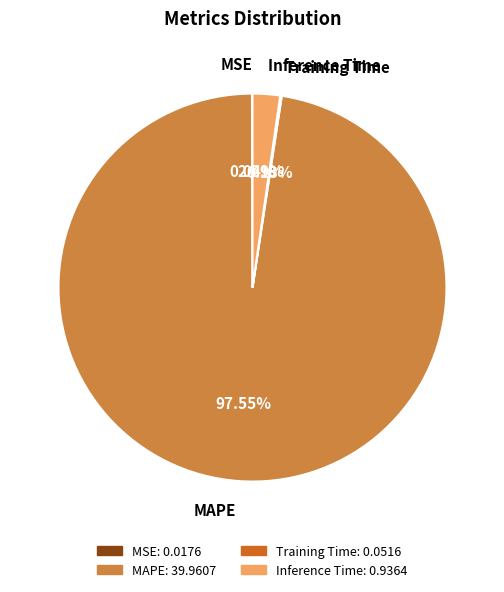

Combined, do MAPE and Inference Time account for over 50%?

Yes